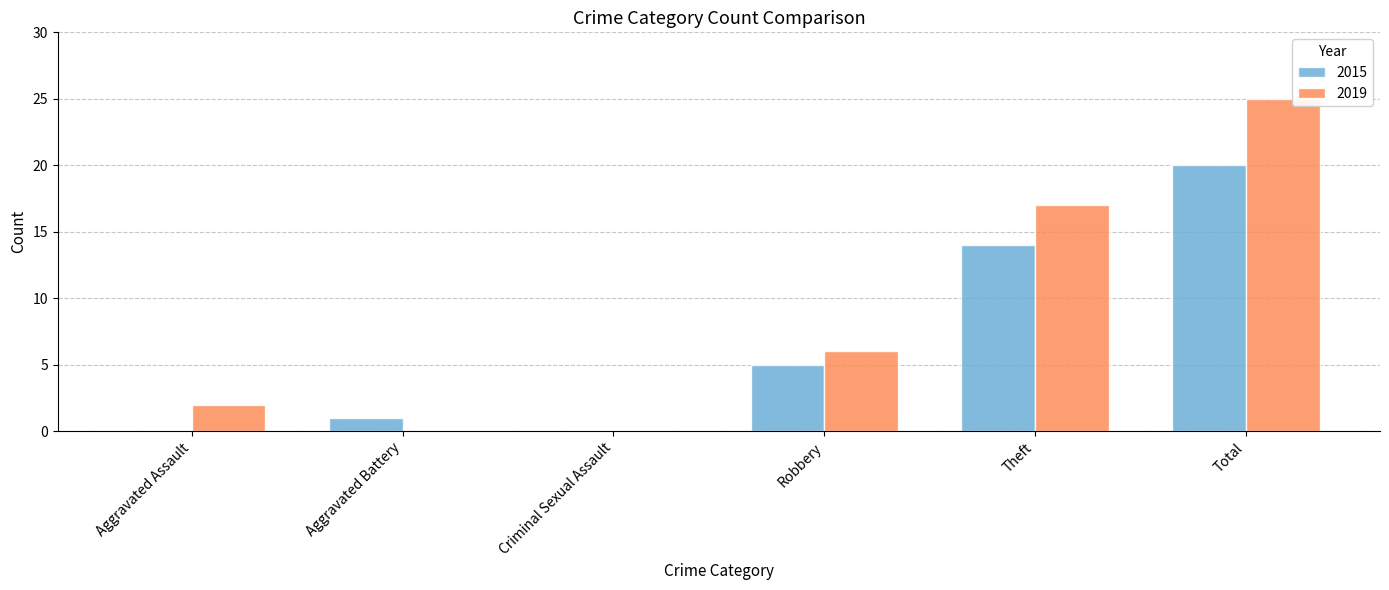

Reading right to left, extract all data points from this chart.

2015: Total=20	Theft=14	Robbery=5	Criminal Sexual Assault=0	Aggravated Battery=1	Aggravated Assault=0
2019: Total=25	Theft=17	Robbery=6	Criminal Sexual Assault=0	Aggravated Battery=0	Aggravated Assault=2